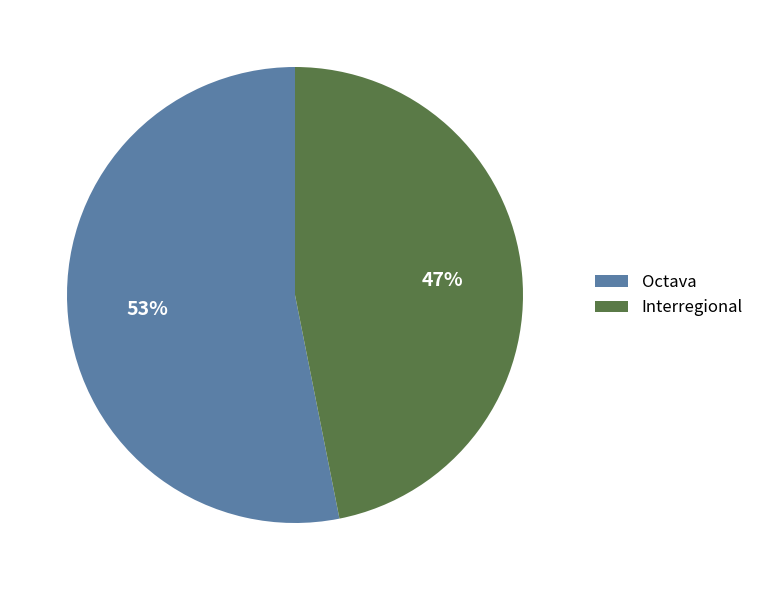

Which category accounts for the majority?

Octava